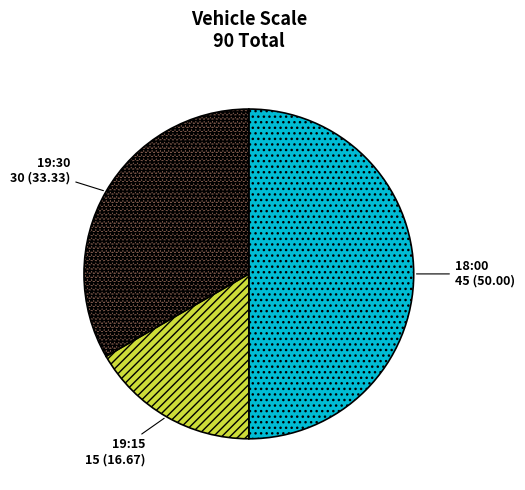

Combined, do 18:00 and 19:15 account for over 50%?

Yes